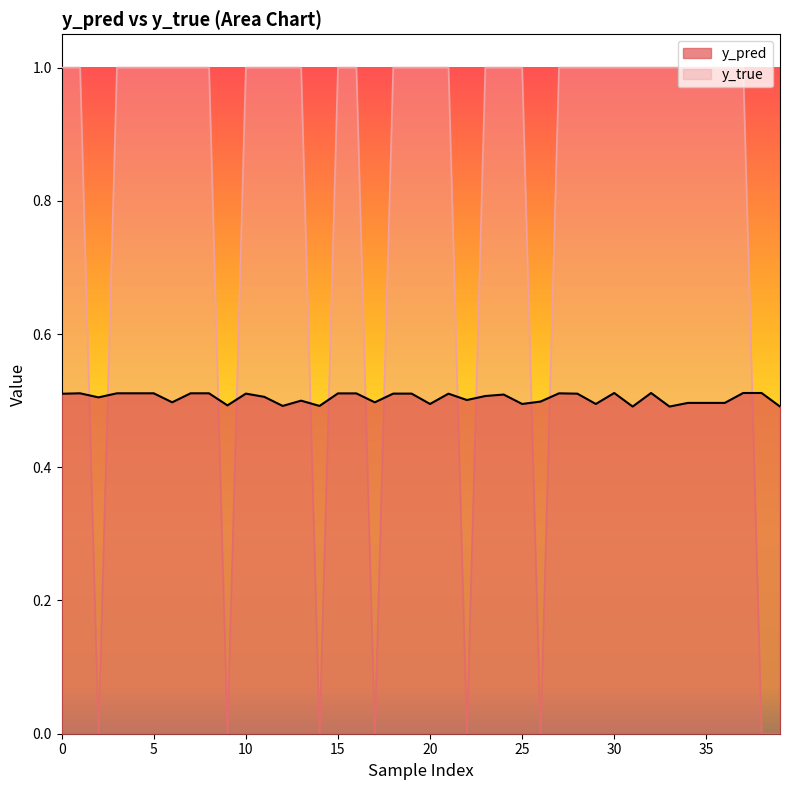

What value does the y_true series have at 34?

1.0